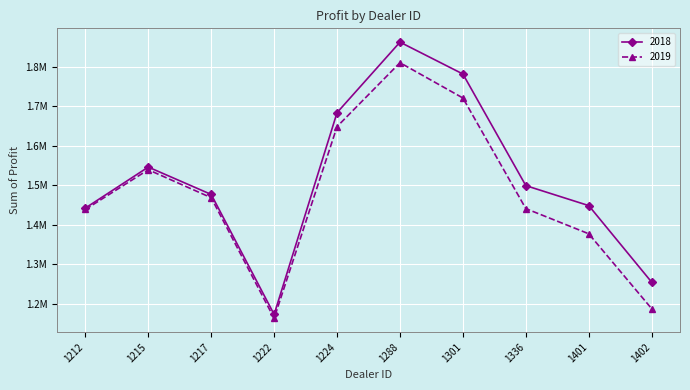

At which label does 2019 first exceed 1468762?

1215